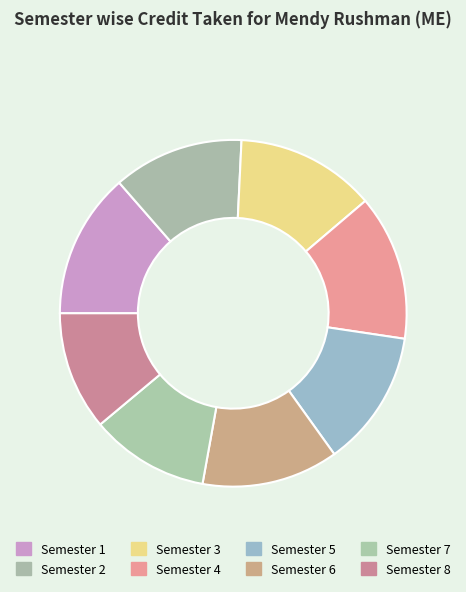

What percentage is the Semester 6 slice, to the nearest percent?

13%